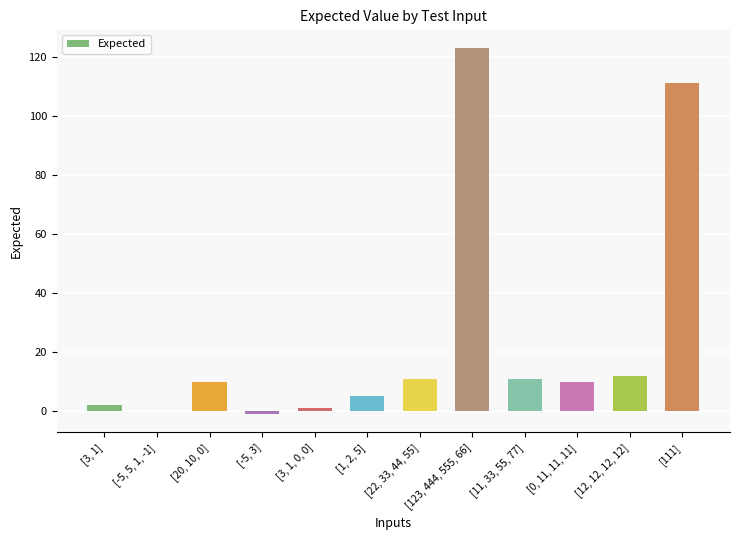

Reading left to right, transcribe all the data shown in this chart.

2	0	10	-1	1	5	11	123	11	10	12	111